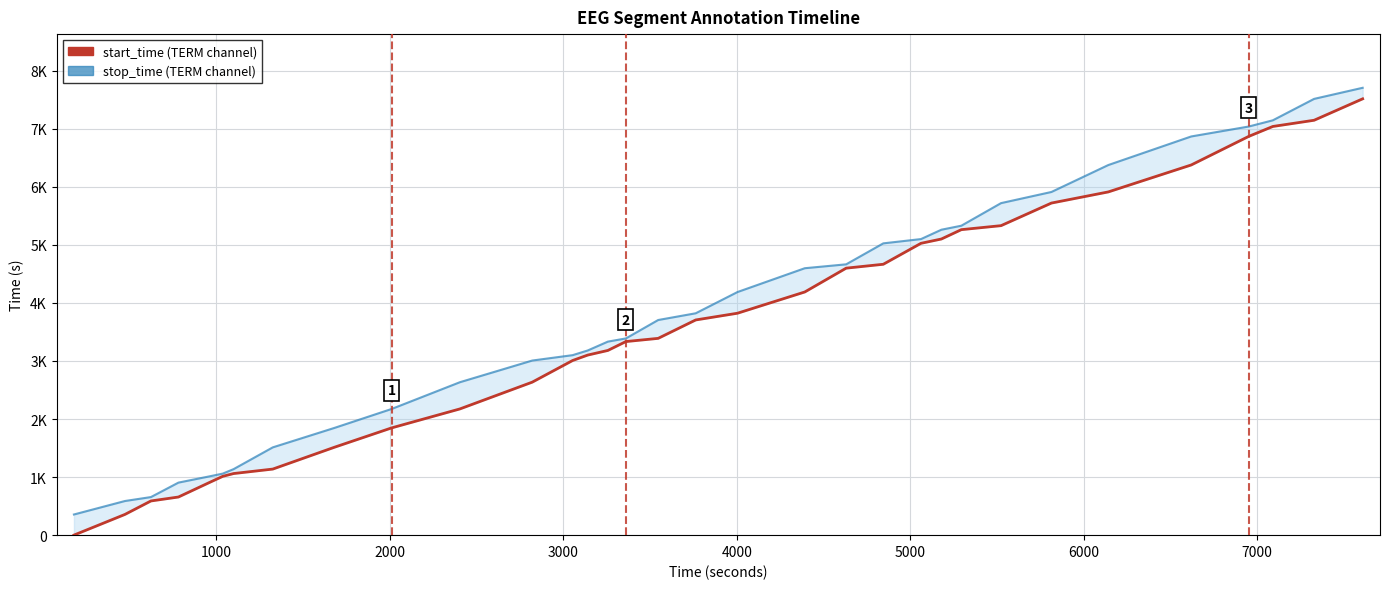

Which series has the largest total across all categories?

stop_time